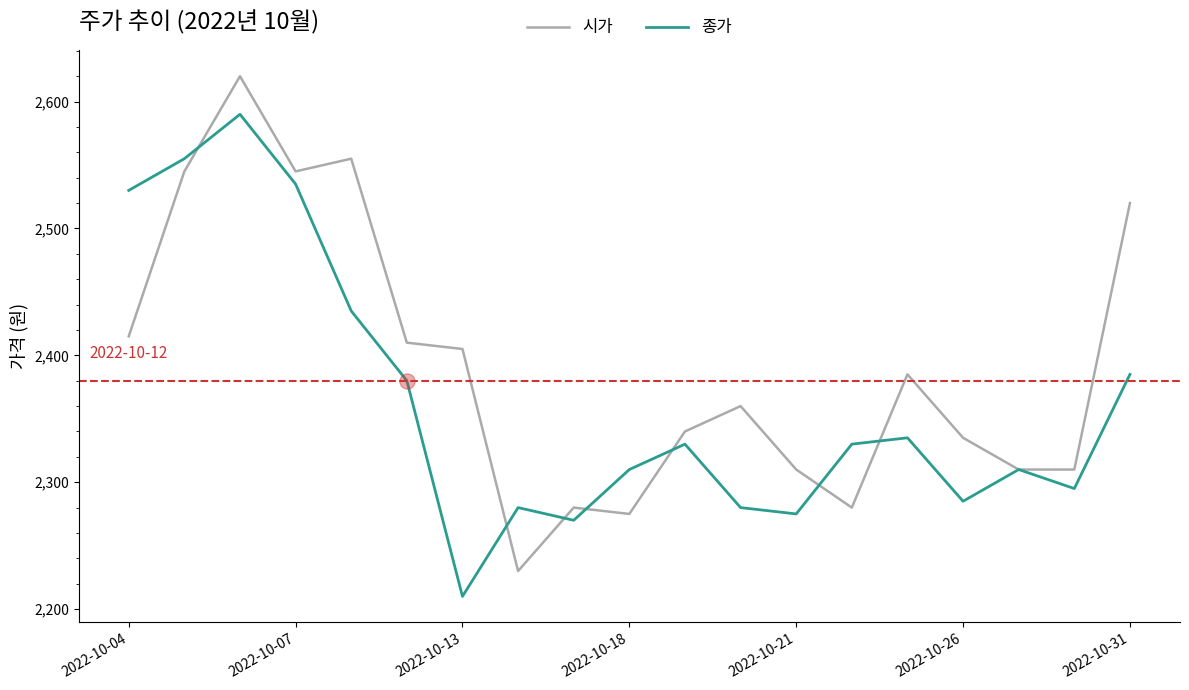

What is the maximum value for 시가?

2620